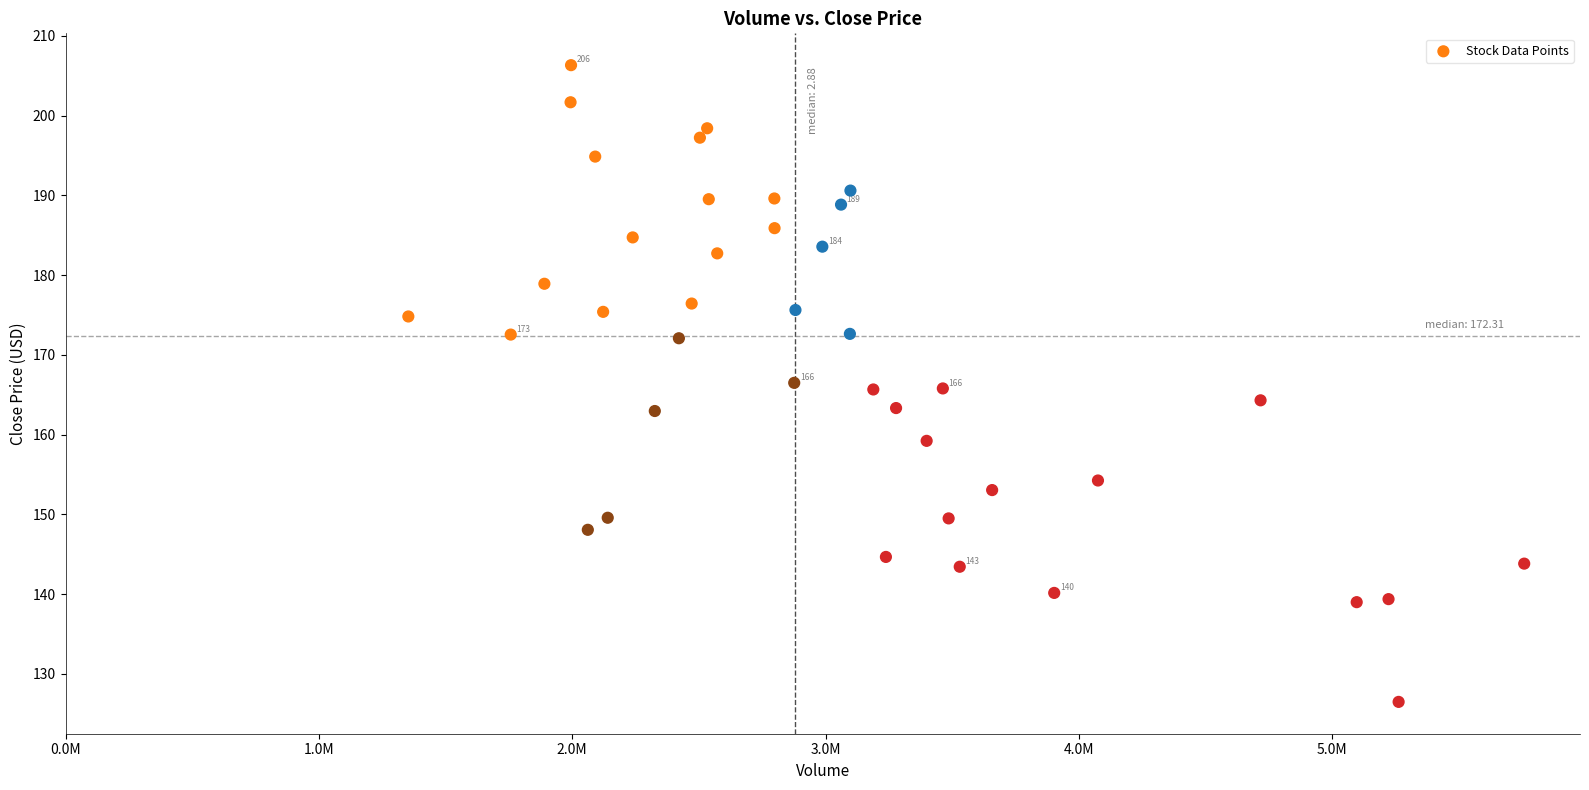

What is the range of X values (max minus min)?

4404400.0